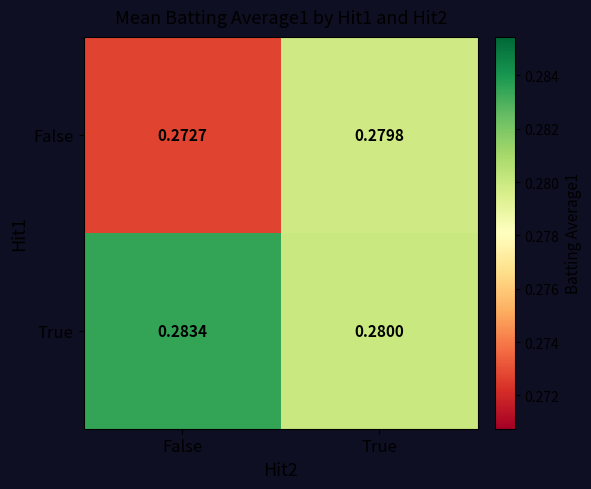

At which label does False reach its minimum?

False